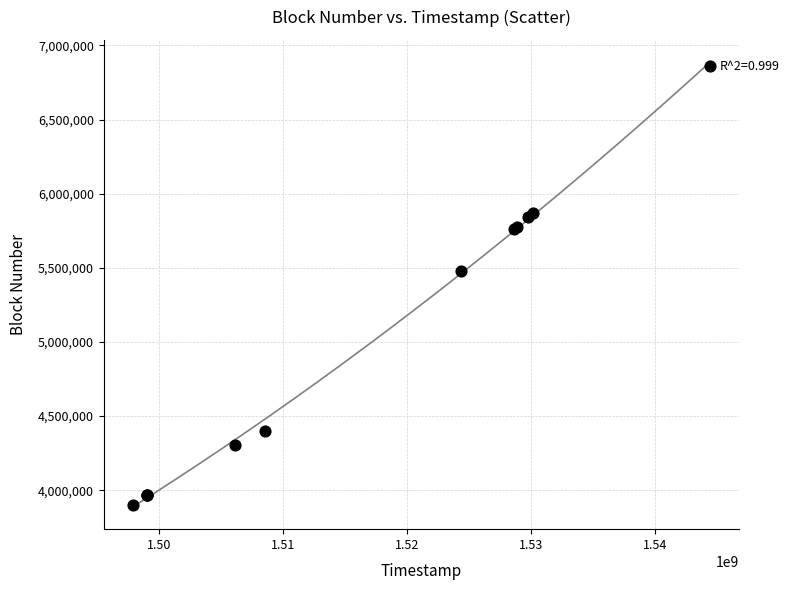

What Y value in the scatter plot is closest to 5378983?

5480925